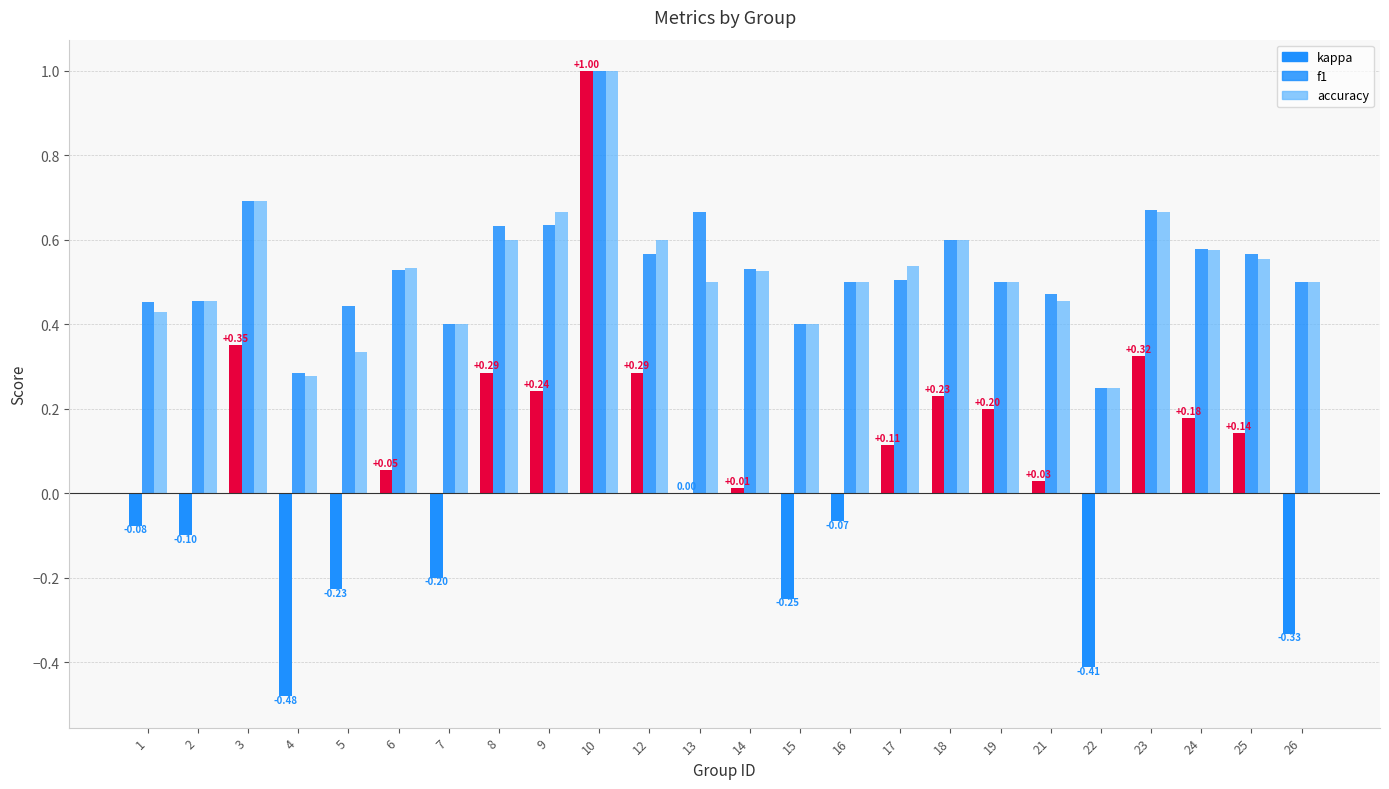

What is the maximum value shown in the chart?

1.0